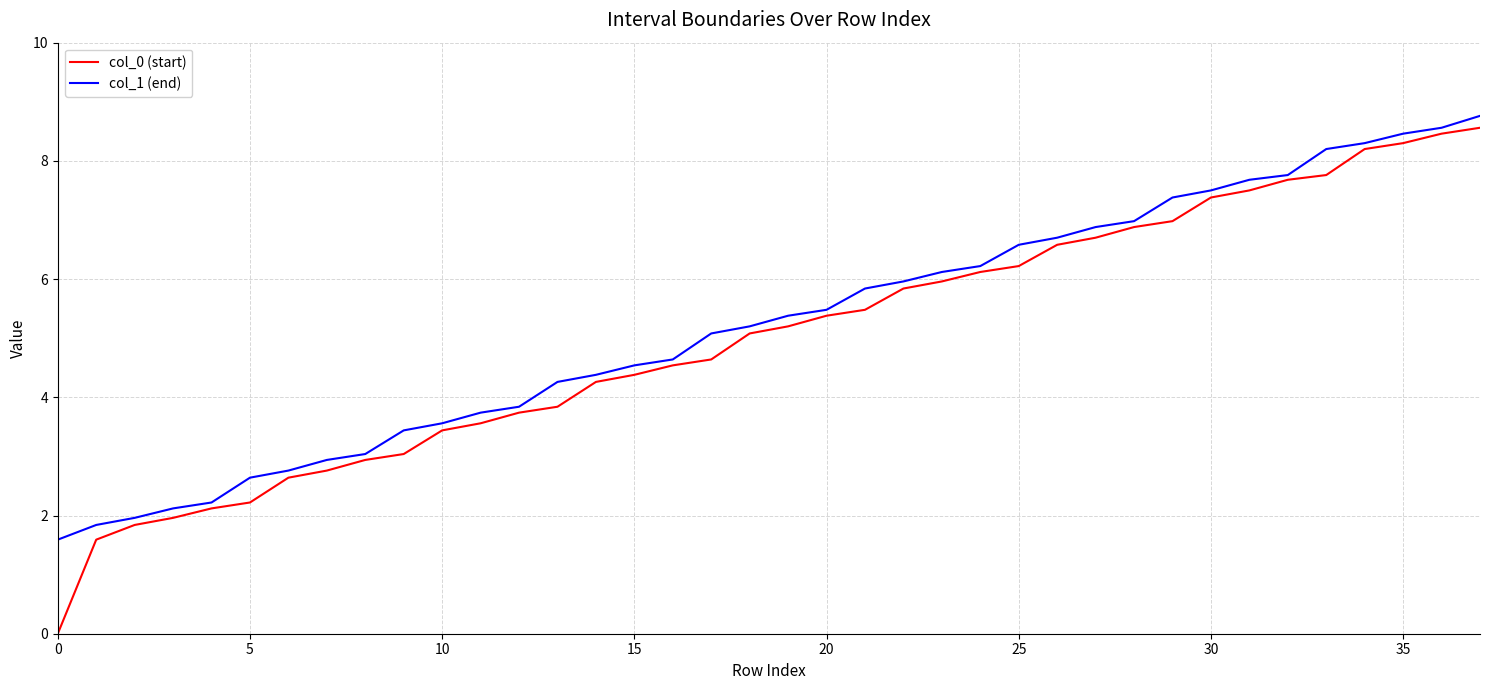

What is the highest value of the col_1 (end) series?

8.8